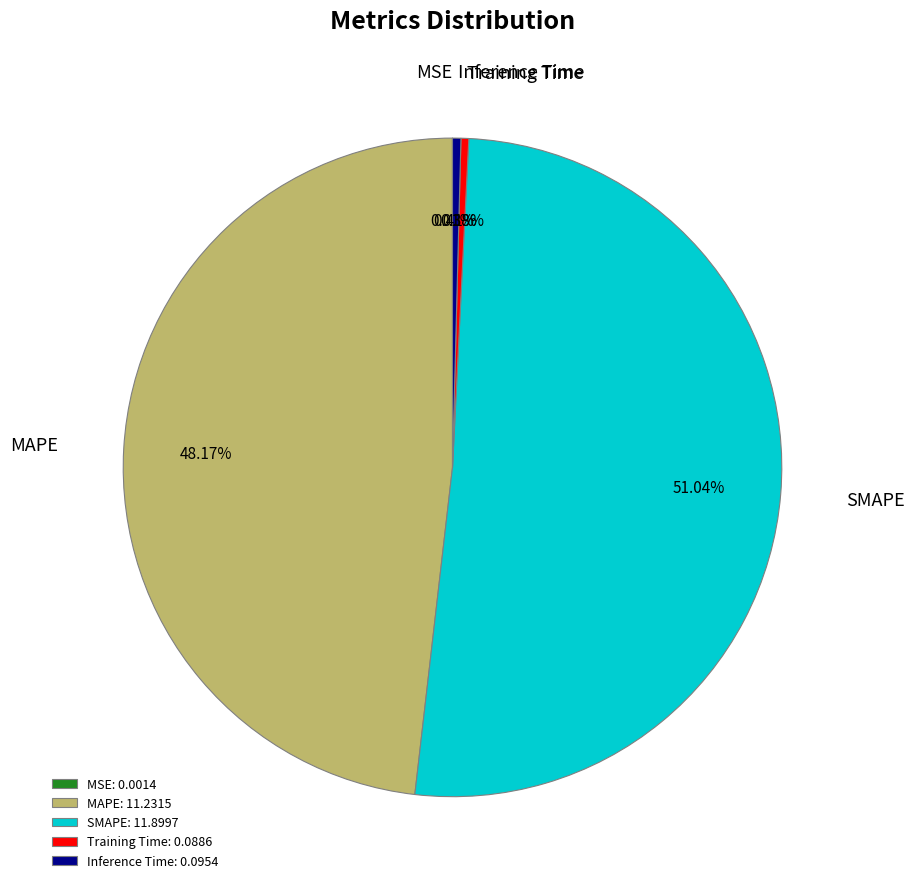

Which has a higher value, MAPE or SMAPE?

SMAPE